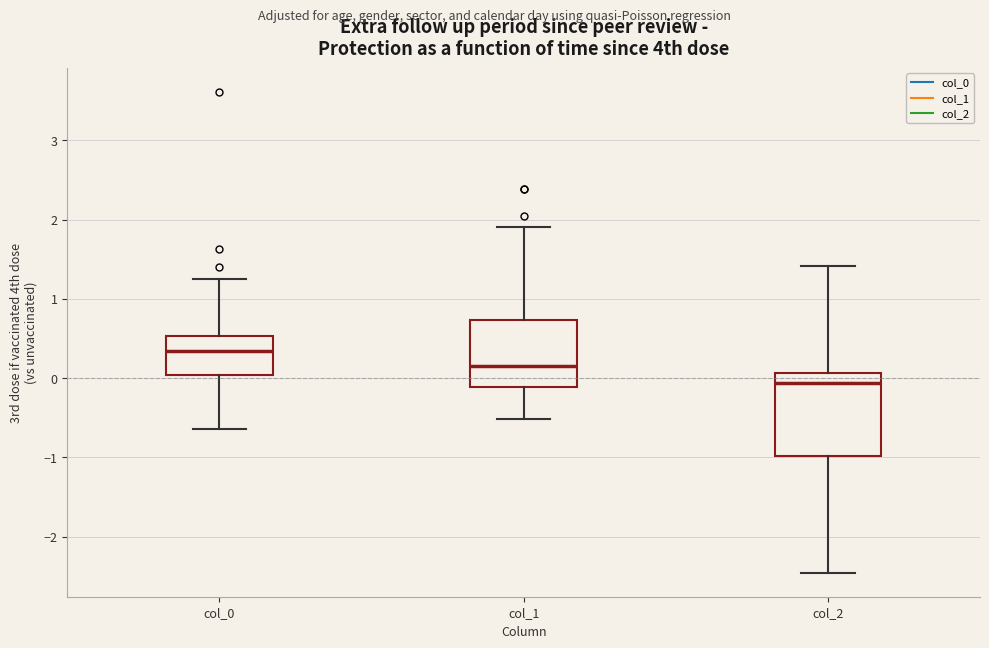

Reading left to right, transcribe this box plot: for each box, give where its median line is, the range the box spans, and where its two whiskers end, as read against the y-axis. The values are not printed on the chart, so give them approximately, as read against the axis.

col_0: median 0.3, box 0.0 to 0.5, whiskers -0.6 to 1.3
col_1: median 0.1, box -0.1 to 0.7, whiskers -0.5 to 1.9
col_2: median -0.1, box -1.0 to 0.1, whiskers -2.5 to 1.4